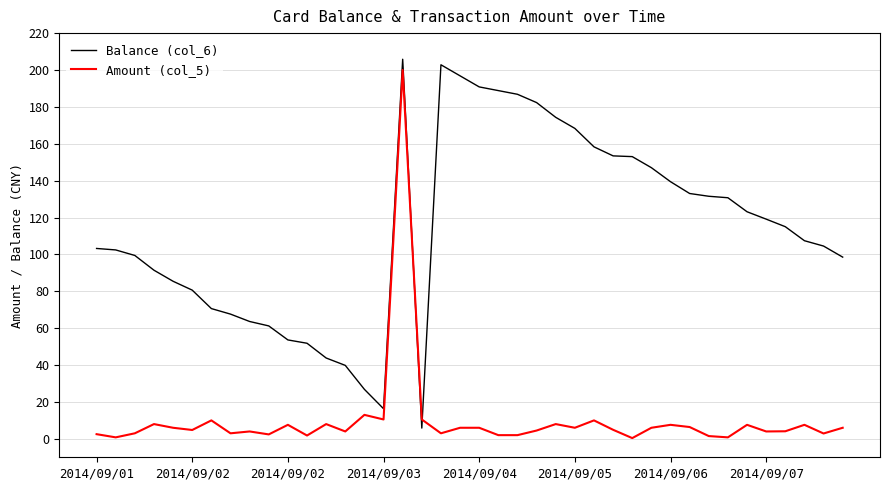

What are all the series names shown in the legend?

Balance (col_6), Amount (col_5)